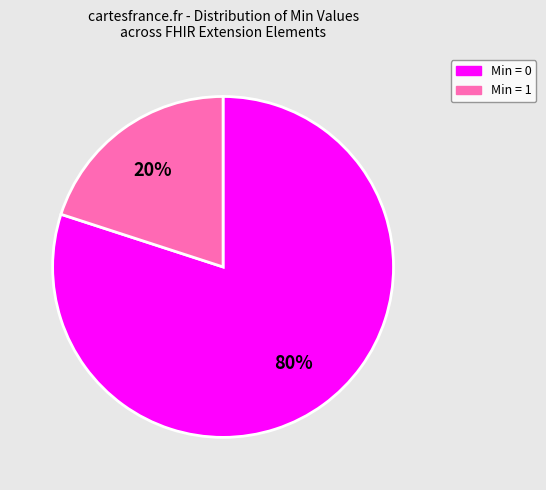

Is there a majority slice in this chart?

Yes